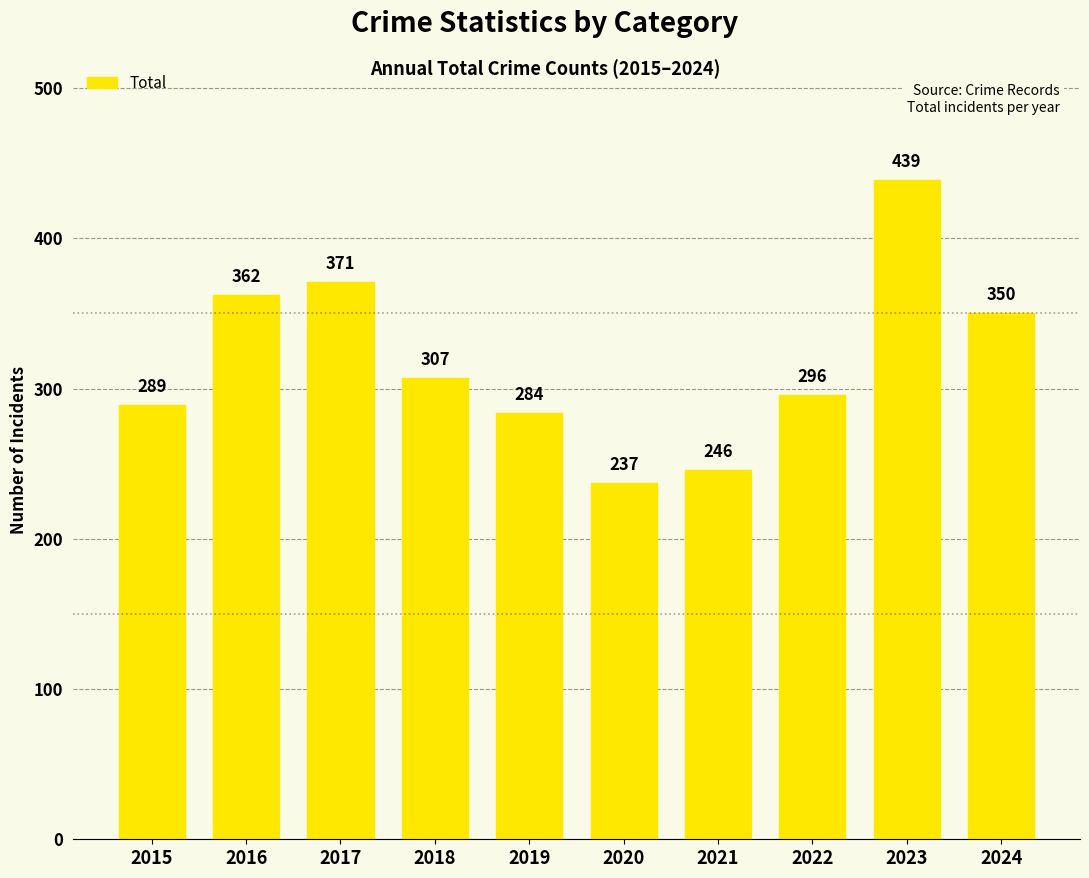

List the labels in order of value, largest first.

2023, 2017, 2016, 2024, 2018, 2022, 2015, 2019, 2021, 2020